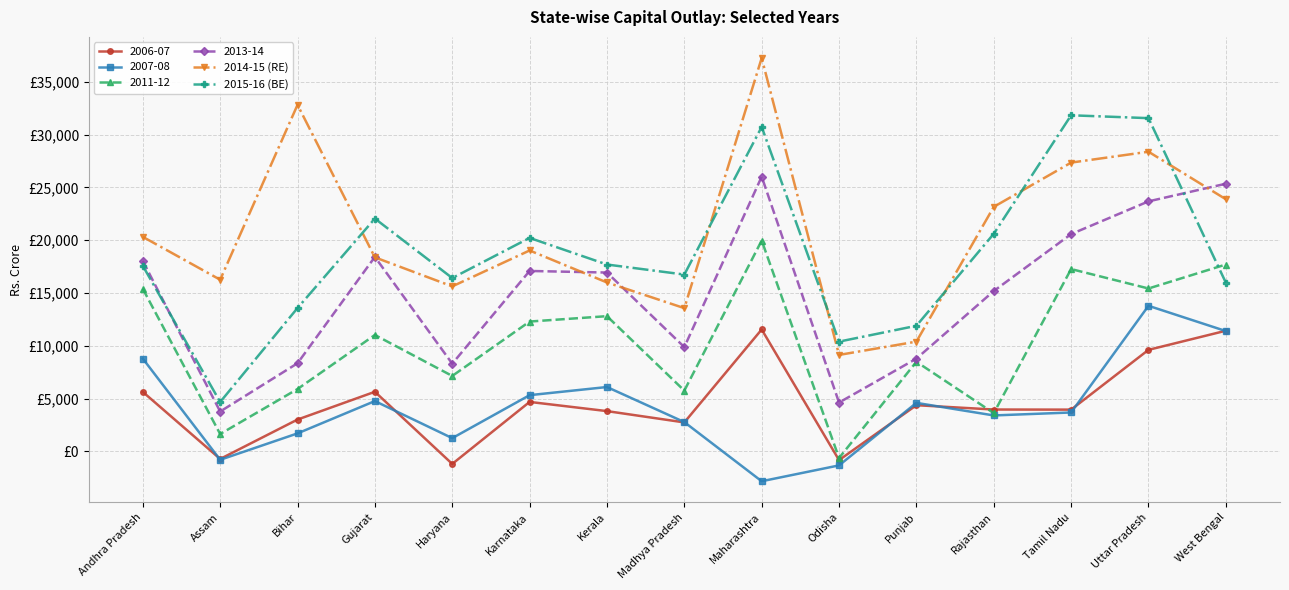

Where does the 2015-16 (BE) series first go above 17580?

Gujarat